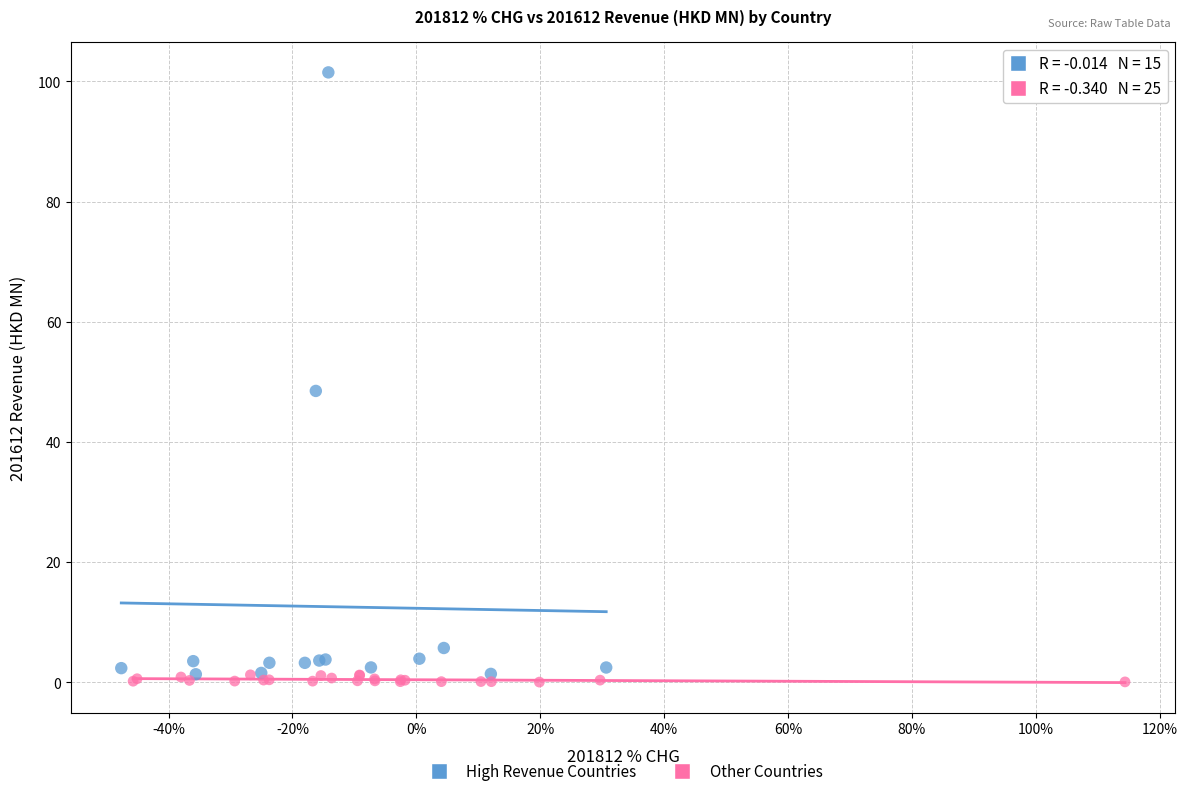

What are all the series names shown in the legend?

High Revenue Countries, Other Countries